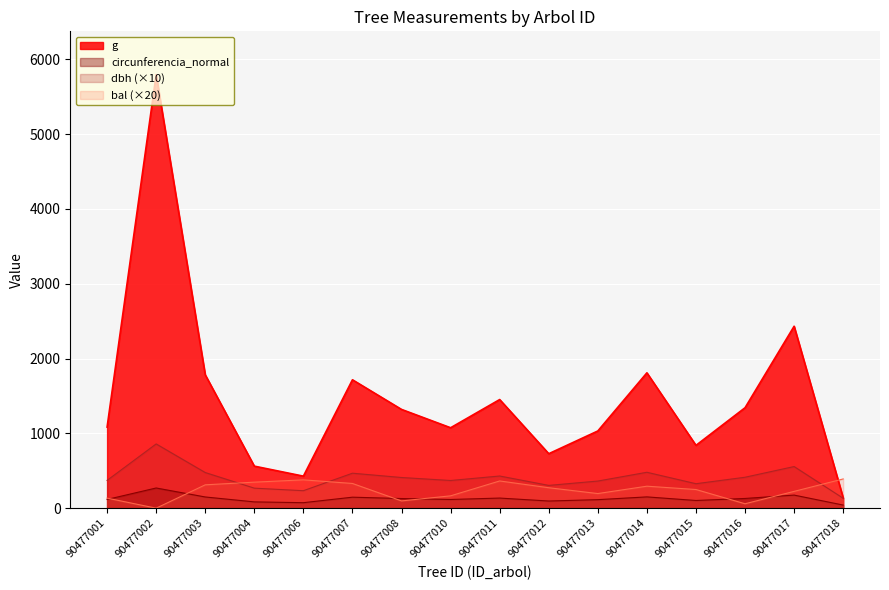

True or false: circunferencia_normal and bal cross at least once.

True